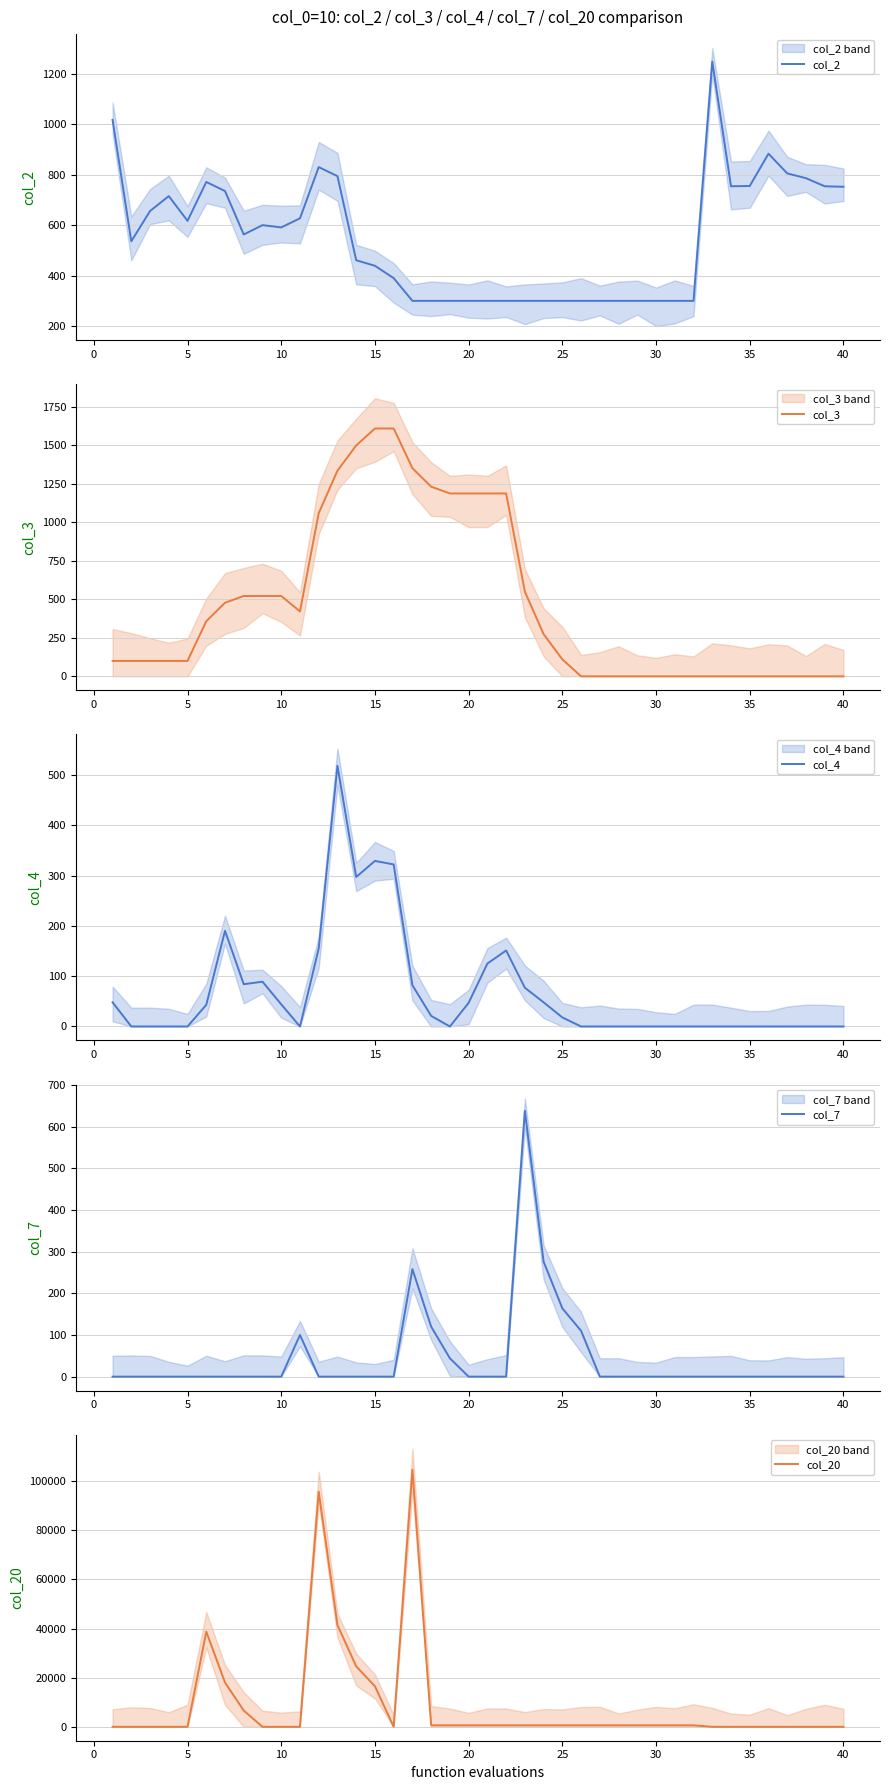

What is the maximum value for col_2?

1248